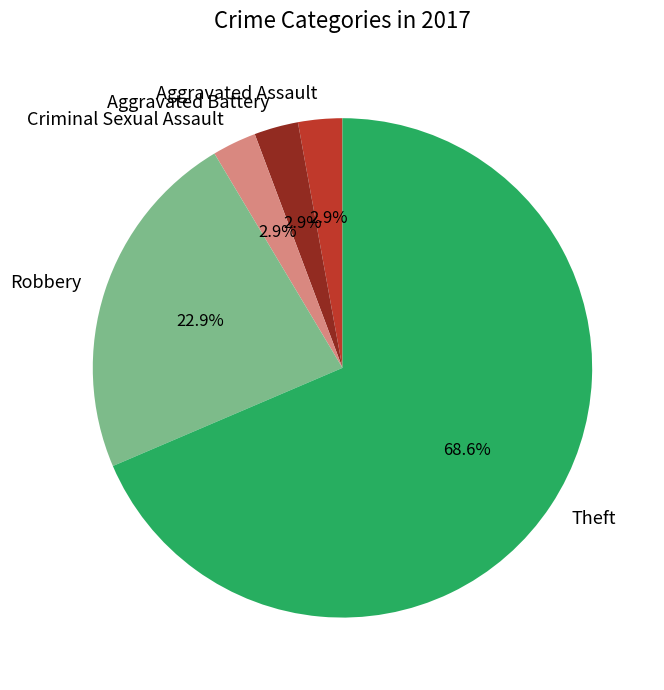

Which category has the biggest portion of the pie?

Theft